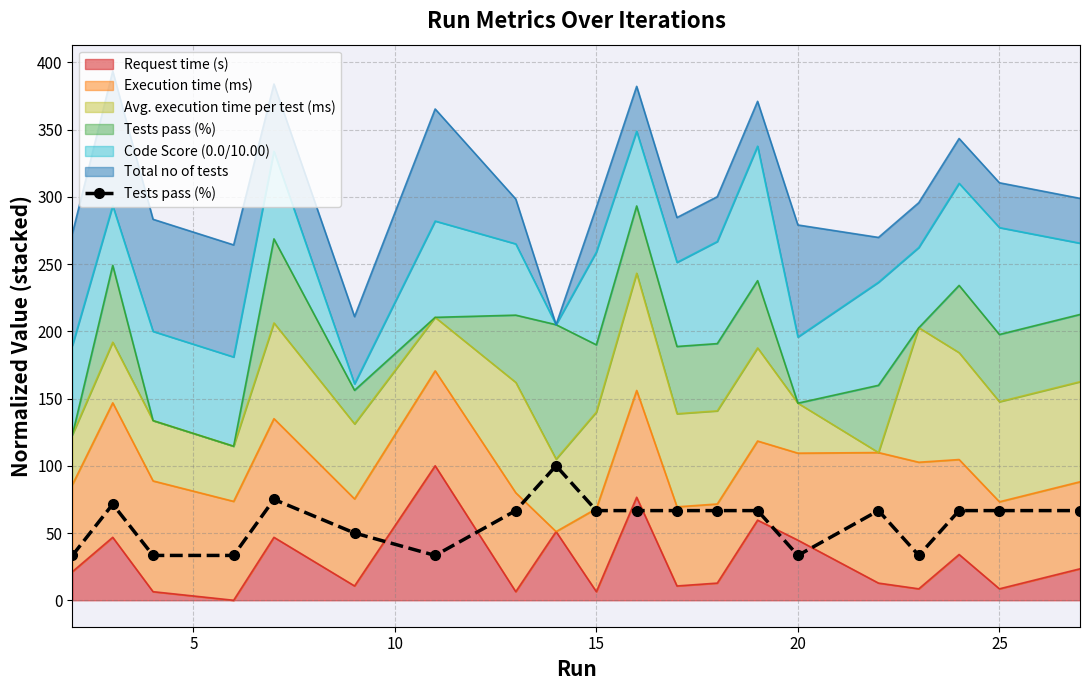

Reading left to right, what are all the values shown in this chart?

33.3	71.4	33.3	33.3	75.0	50.0	33.3	66.7	100.0	66.7	66.7	66.7	66.7	66.7	33.3	66.7	33.3	66.7	66.7	66.7